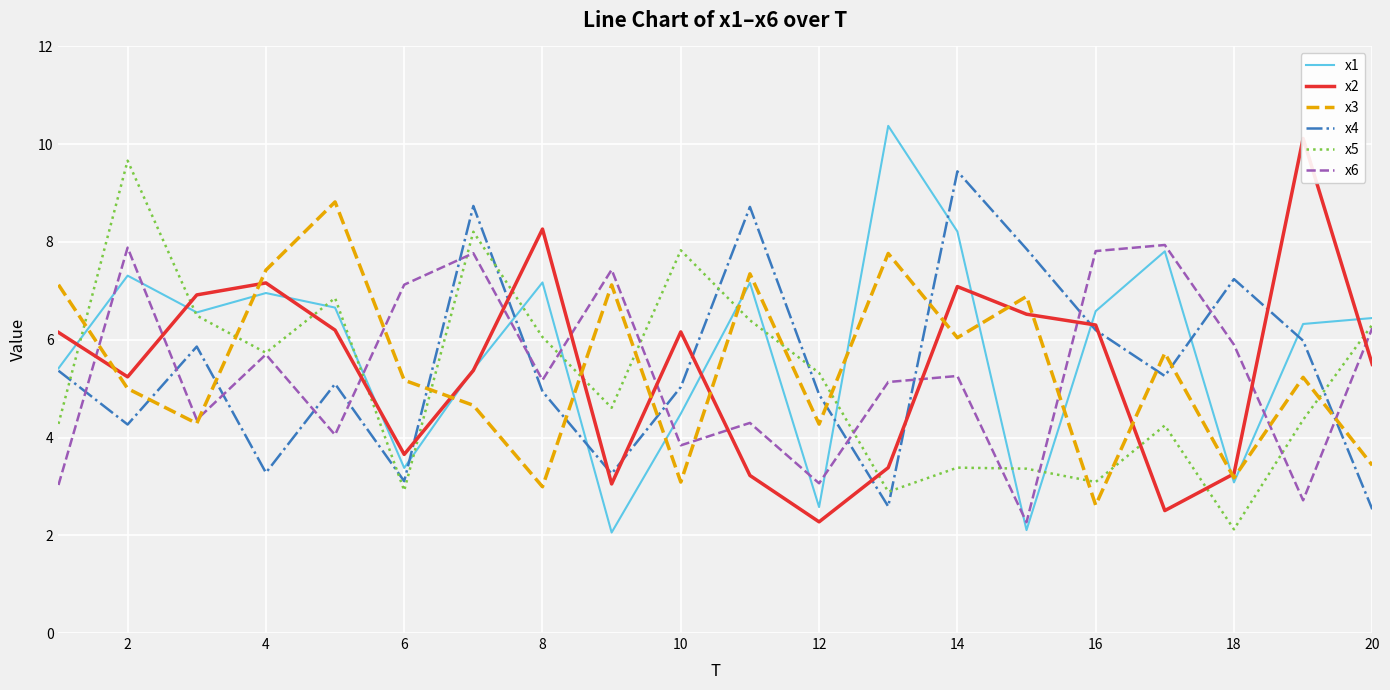

Is it true that x1 equals 7.0 at 4?

True